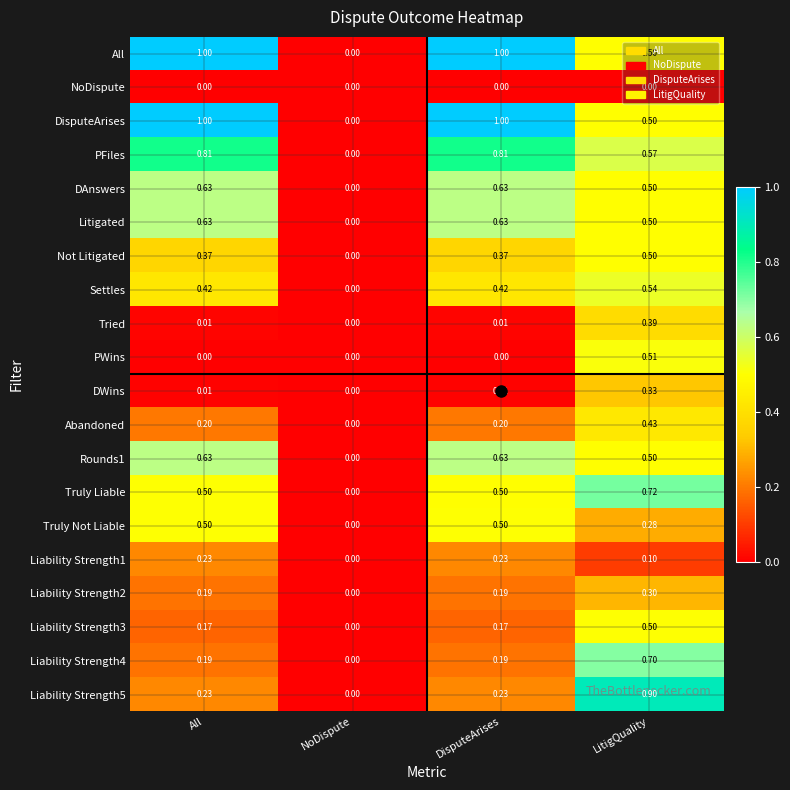

At which label is Liability Strength2 closest to 0?

NoDispute